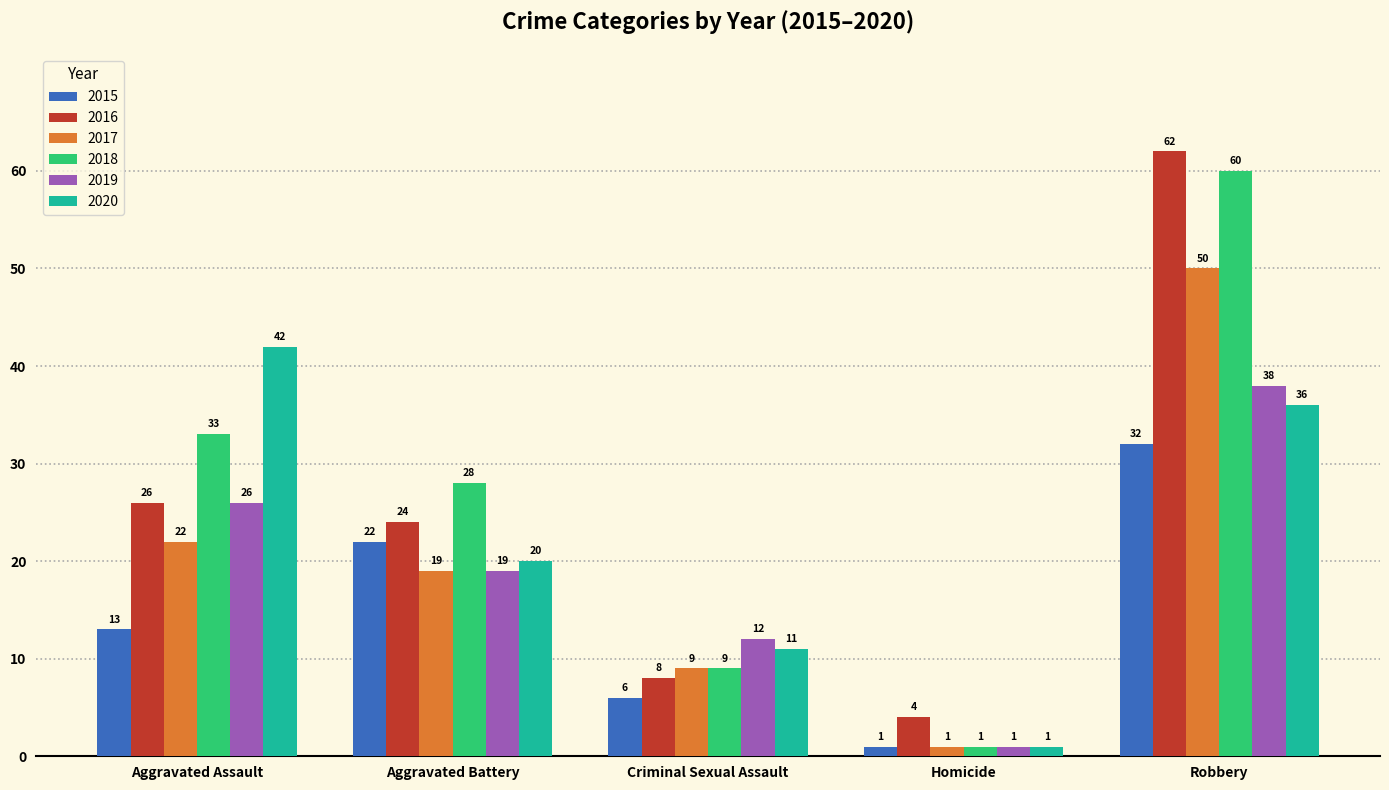

True or false: 2015 has a value of 22 at Aggravated Battery.

True